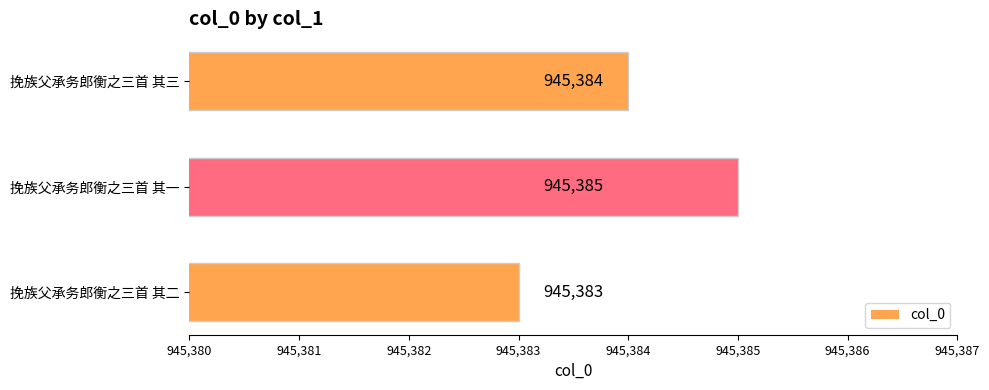

The value at 挽族父承务郎衡之三首 其三 is 945384. True or false?

True